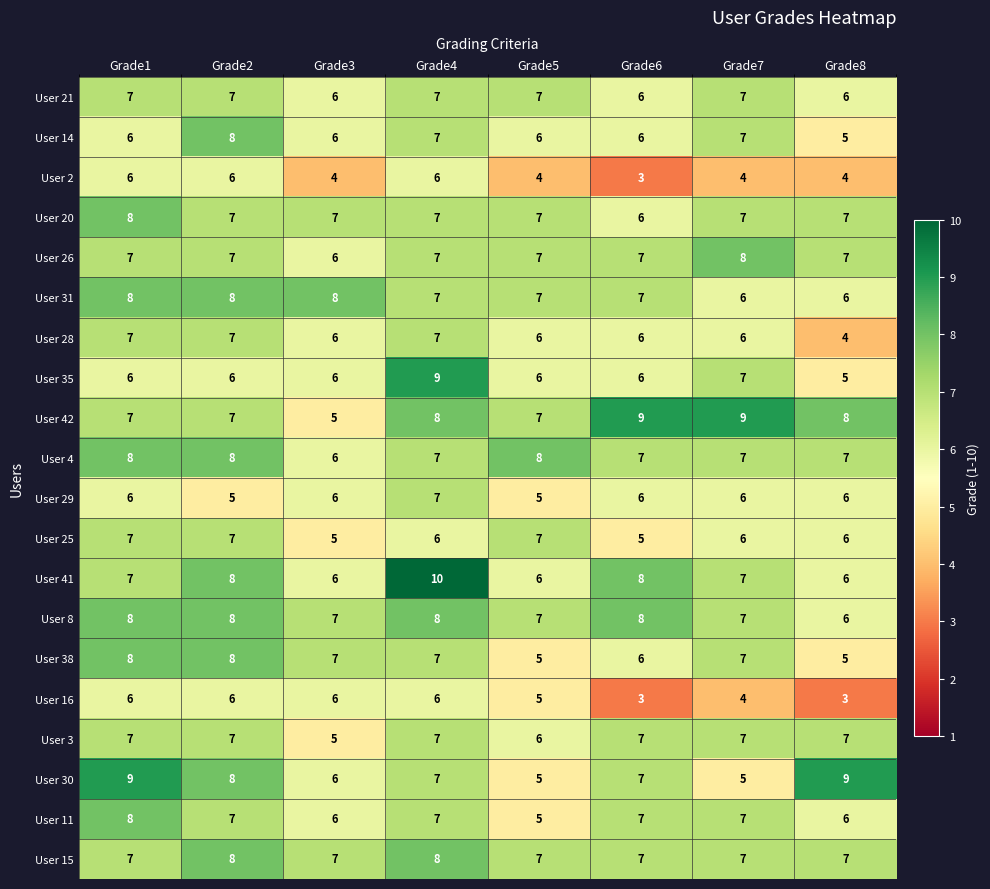

What is the sum of all User 26 values?

56